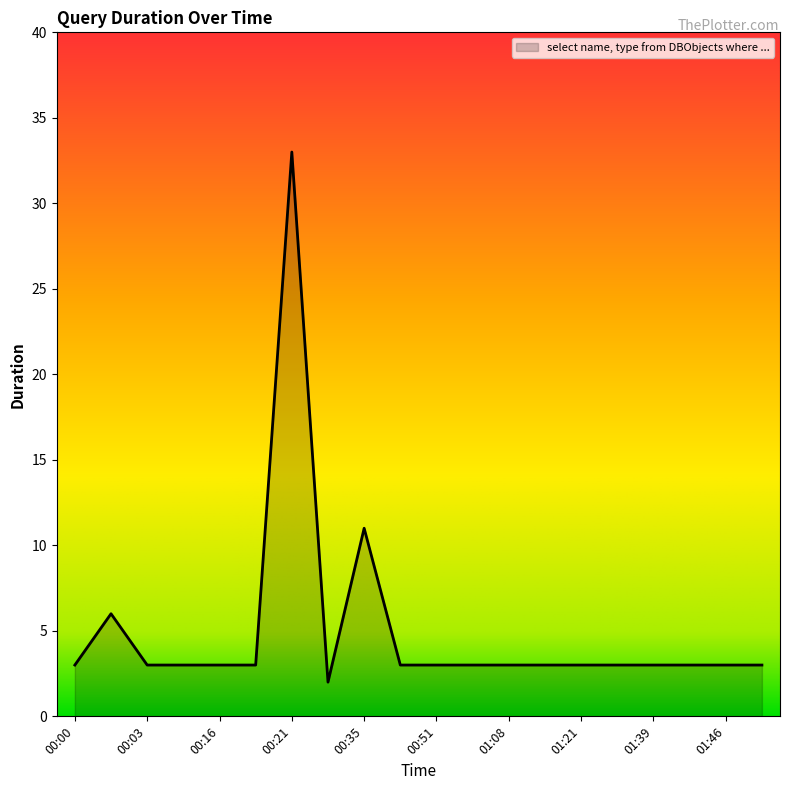

What is the difference between the maximum and minimum values?

31